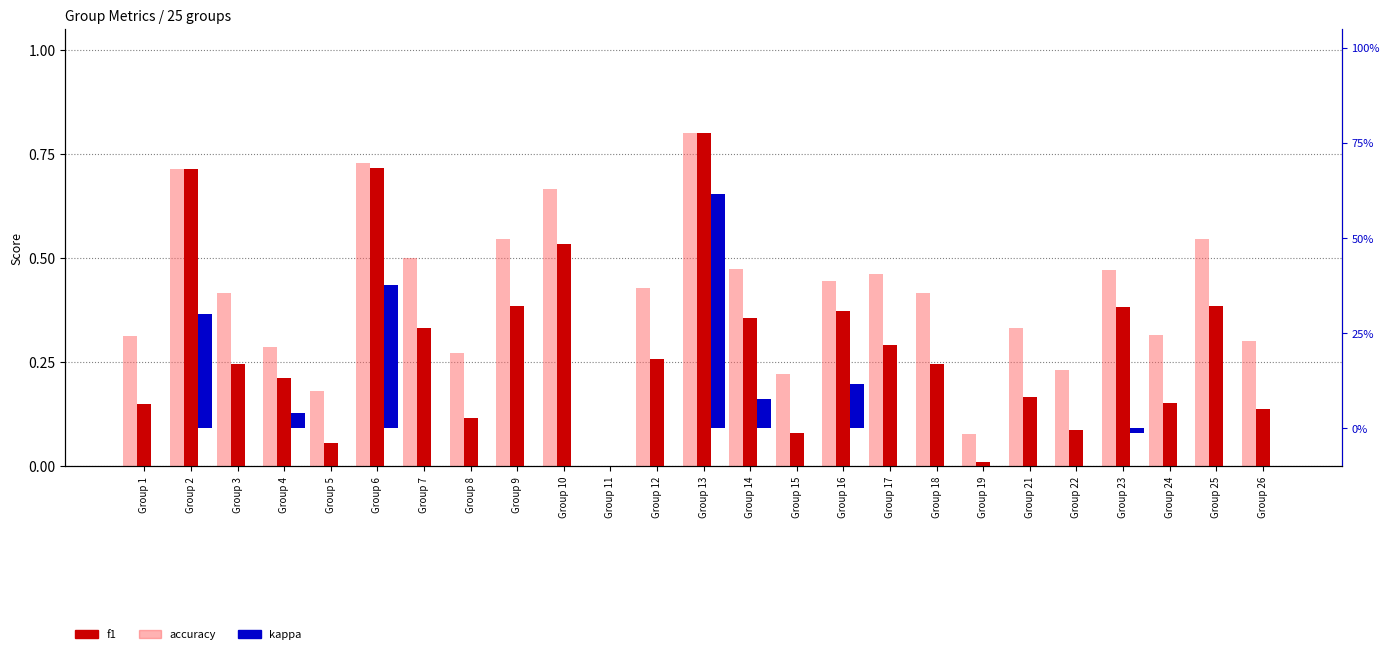

Rank the series by their maximum value, from lowest to highest.

kappa, f1, accuracy